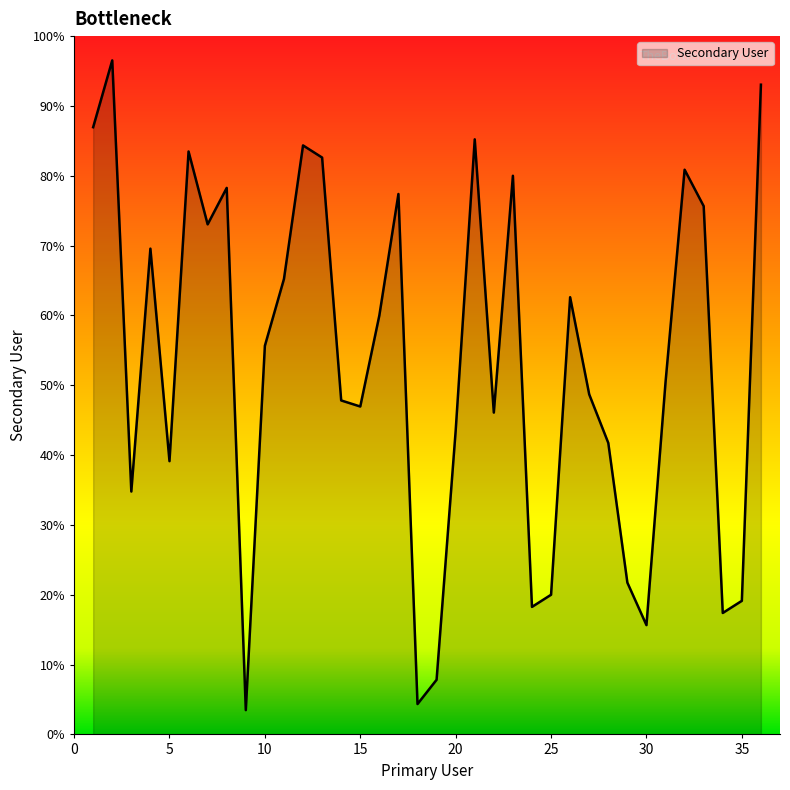

Which category has the highest value across all series?

2